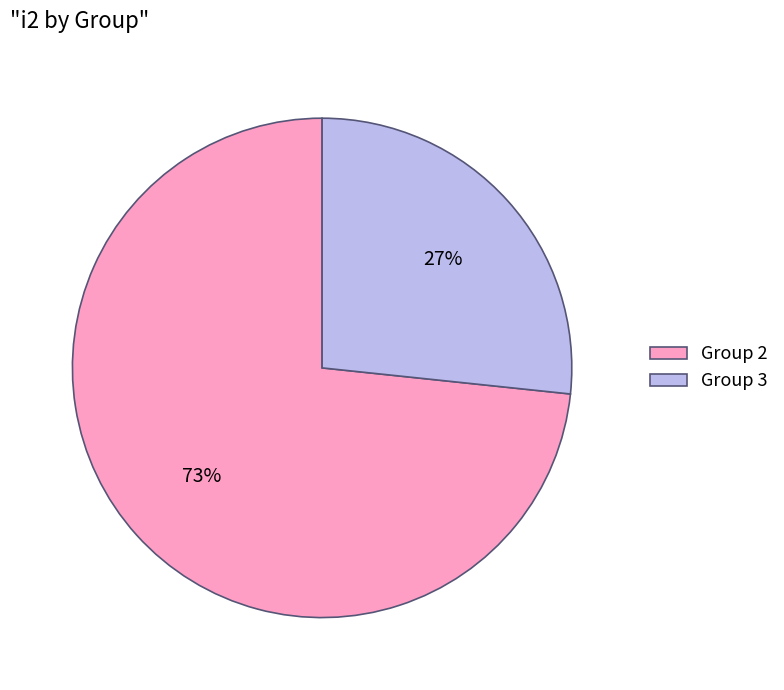

Is there a majority slice in this chart?

Yes